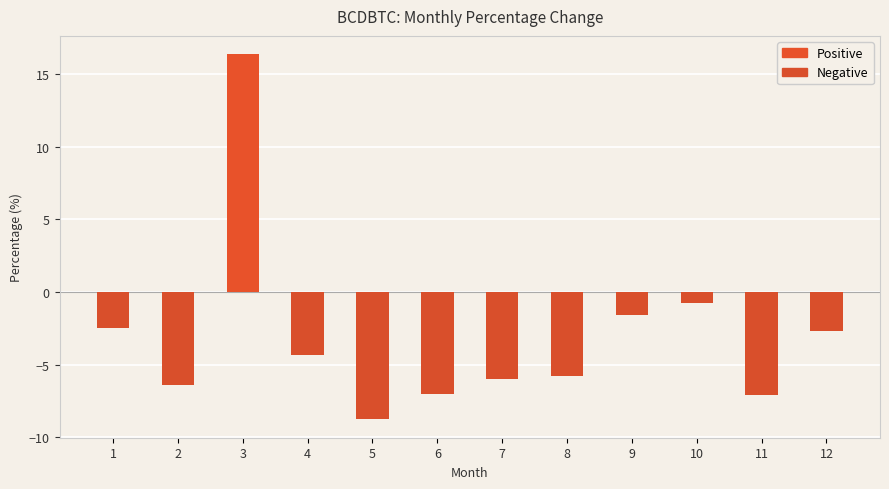

The Positive series shows 16.4 at 3. True or false?

True